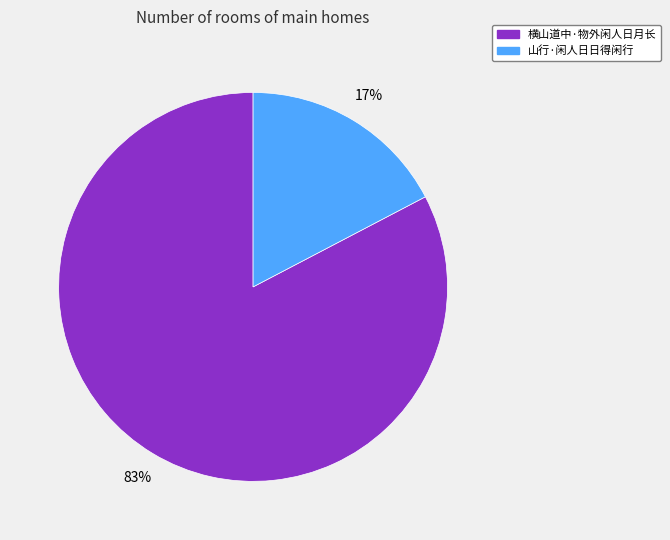

True or false: 山行·闲人日日得闲行 accounts for 11% of the total.

False